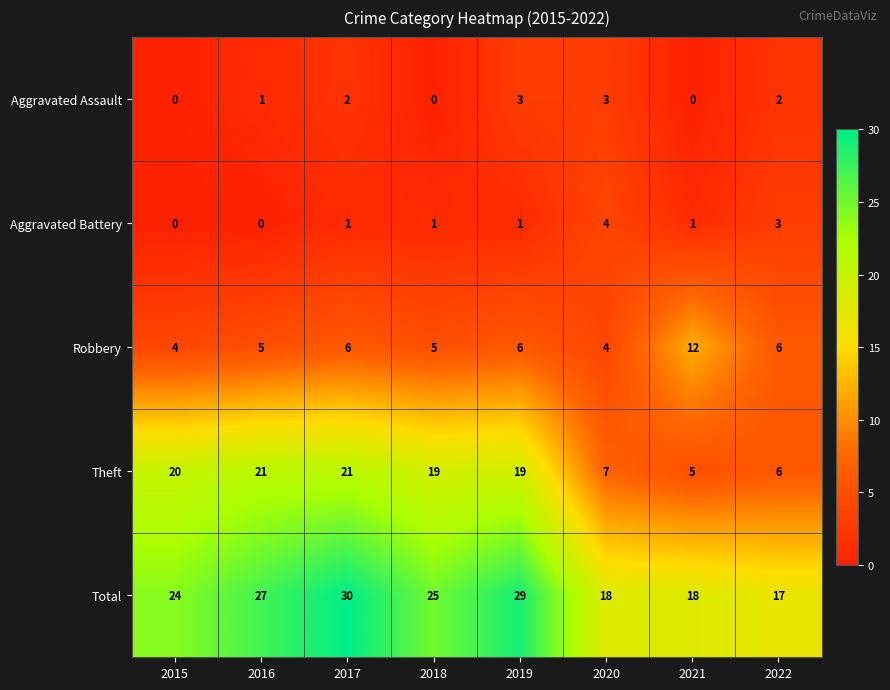

Which category has the highest value across all series?

2017